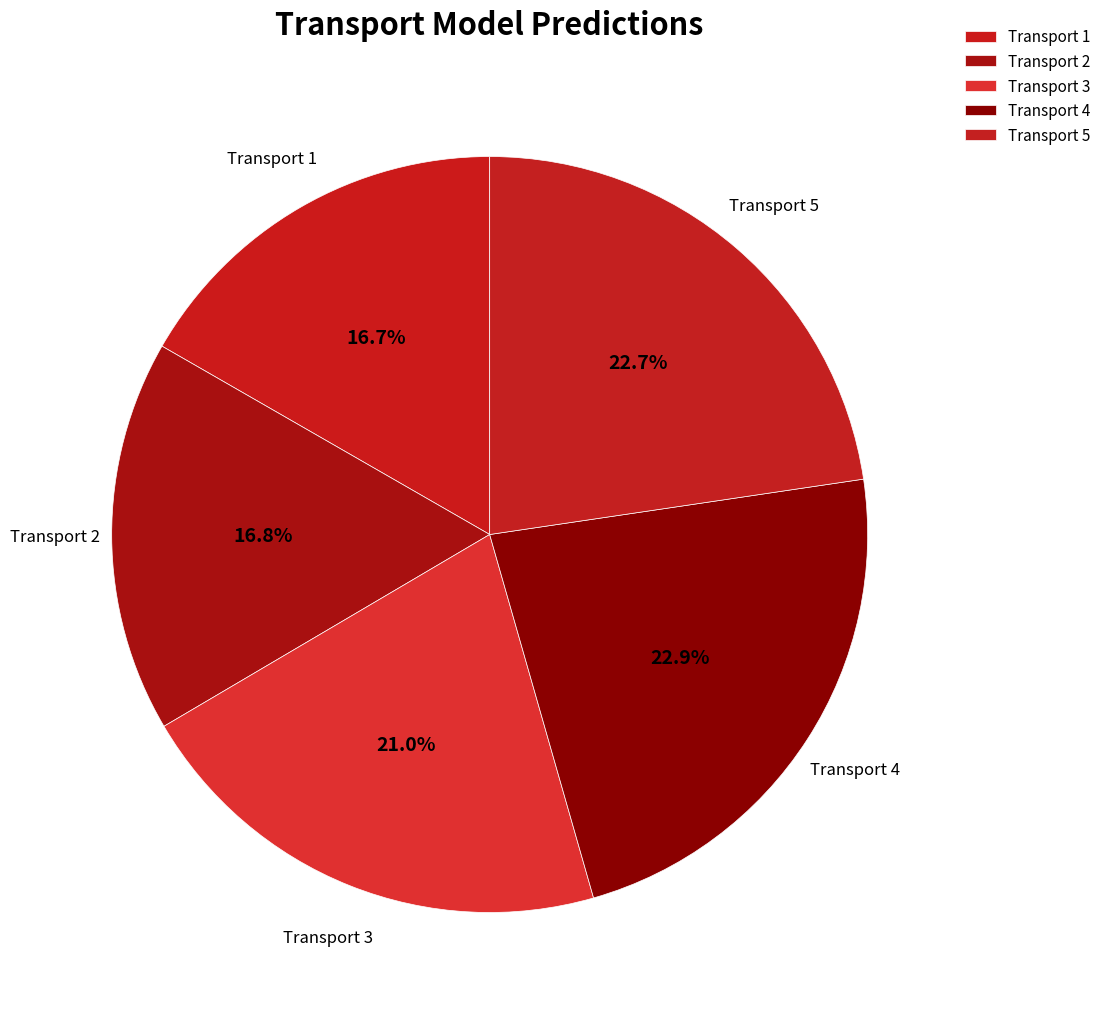

Does Transport 4 represent more than half of the total?

No